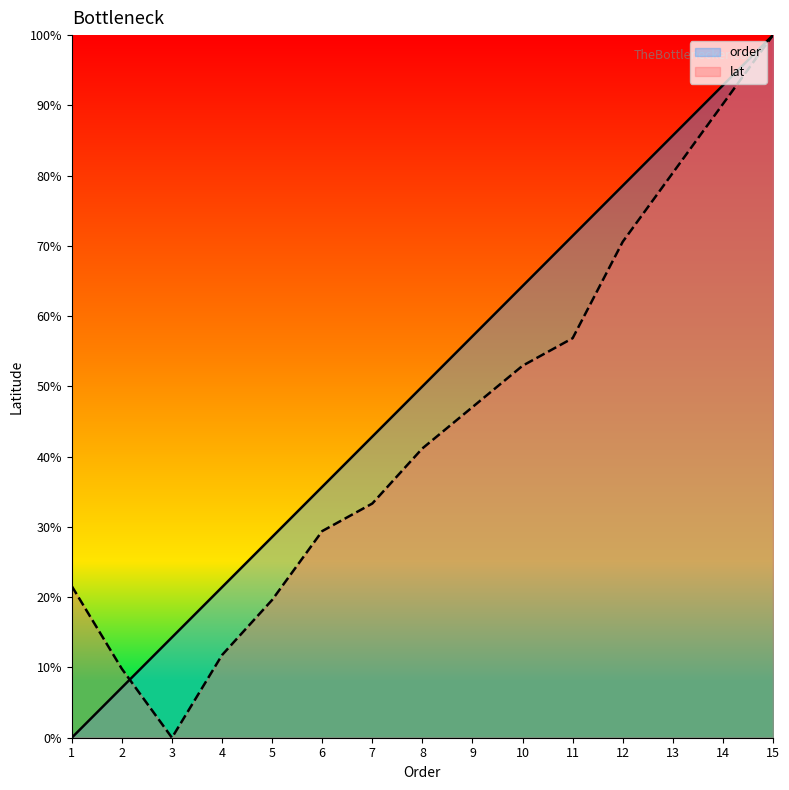

Which label corresponds to the smallest value in the chart?

1